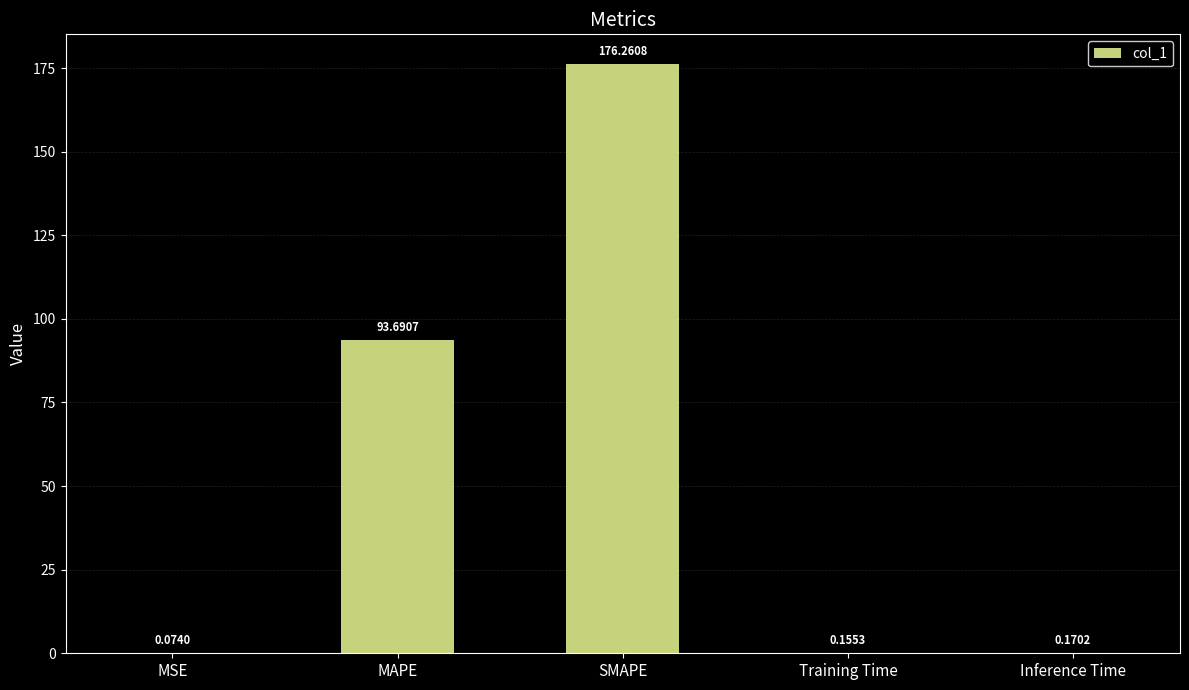

Which has a higher value, Training Time or Inference Time?

Inference Time